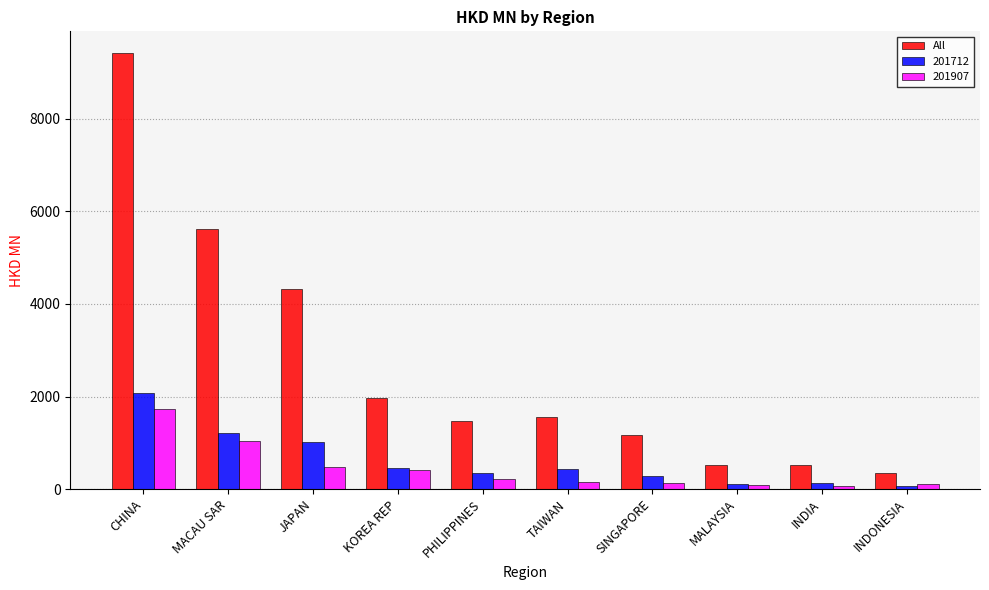

What value does the All series have at KOREA REP?

1974.3